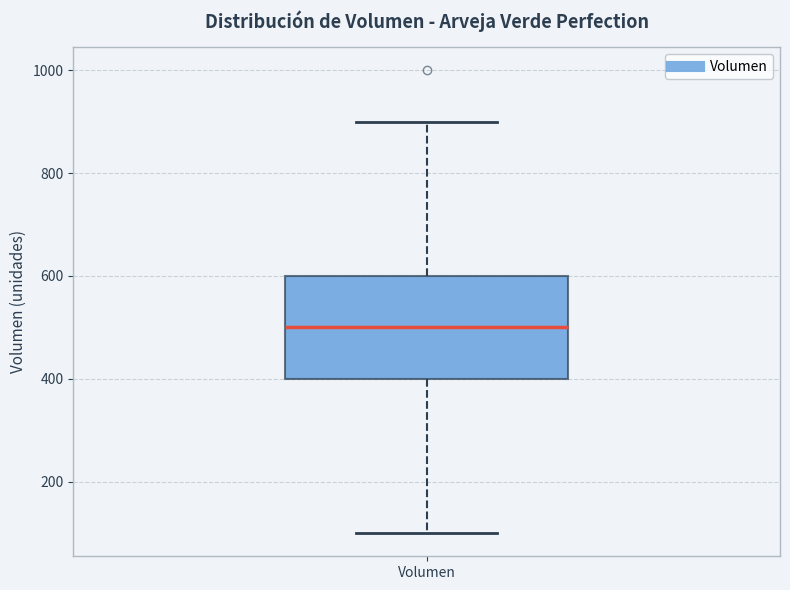

Read this box plot against the y-axis: the position of the median line, the range covered by the box, and the ends of both whiskers. The values are not printed on the chart, so give them approximately, as read against the axis.

median 500, box 400 to 600, whiskers 100 to 900